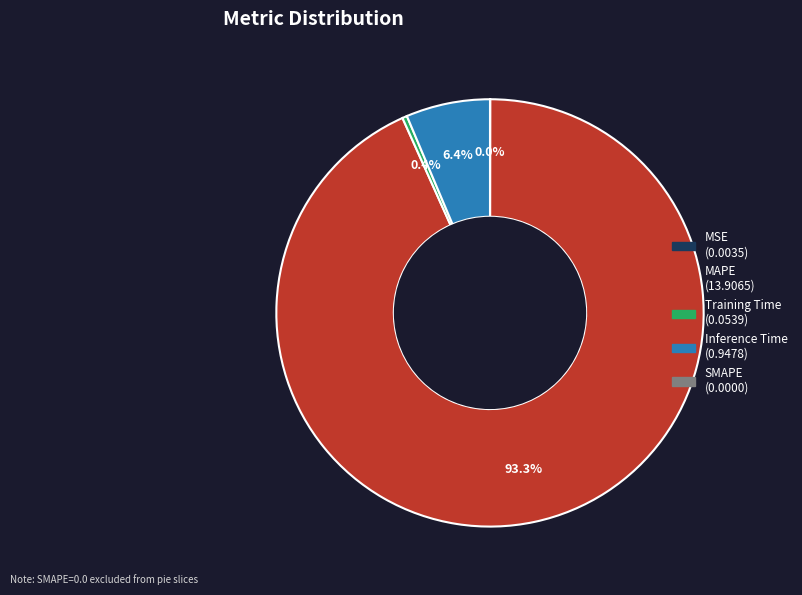

Does any single category account for the majority?

Yes